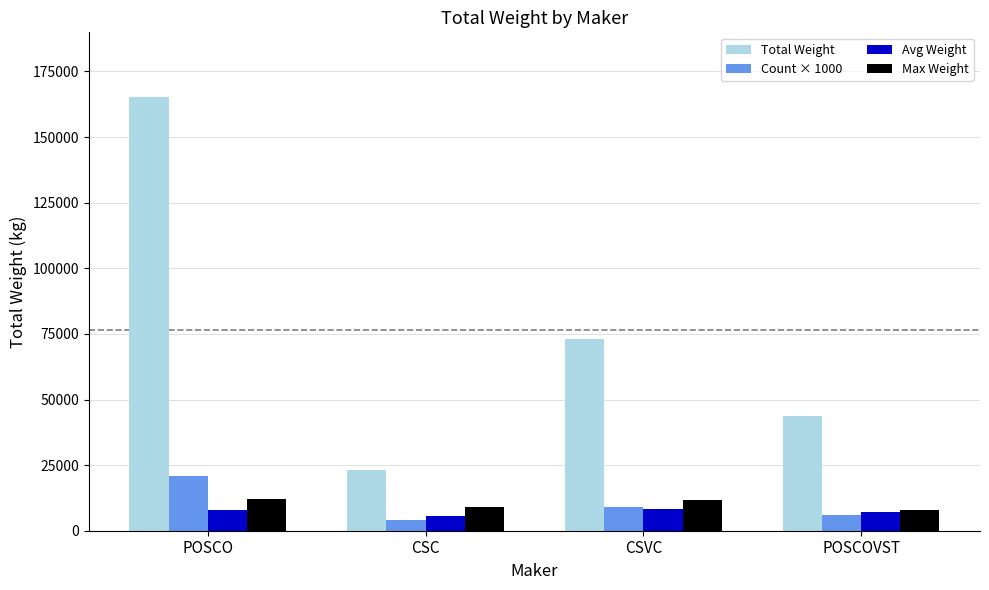

What is the value of the Count × 1000 bar at the 1st from the left?

21000.0